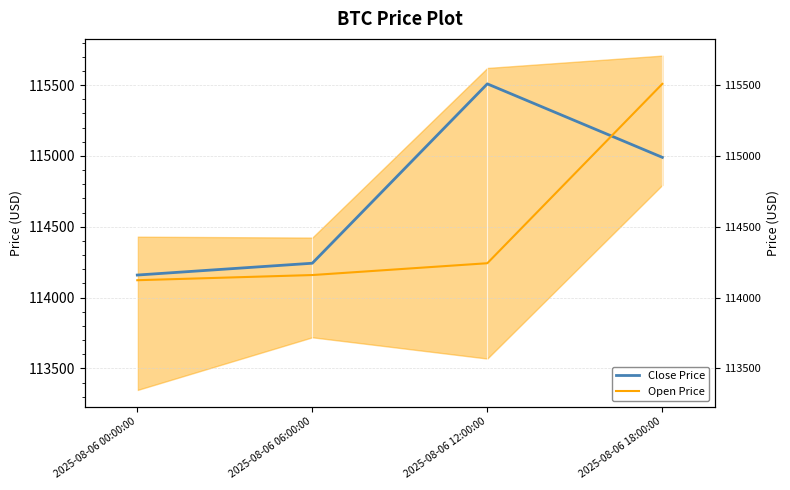

What is the difference between the Open Price values at 2025-08-06 18:00:00 and 2025-08-06 12:00:00?

1266.3